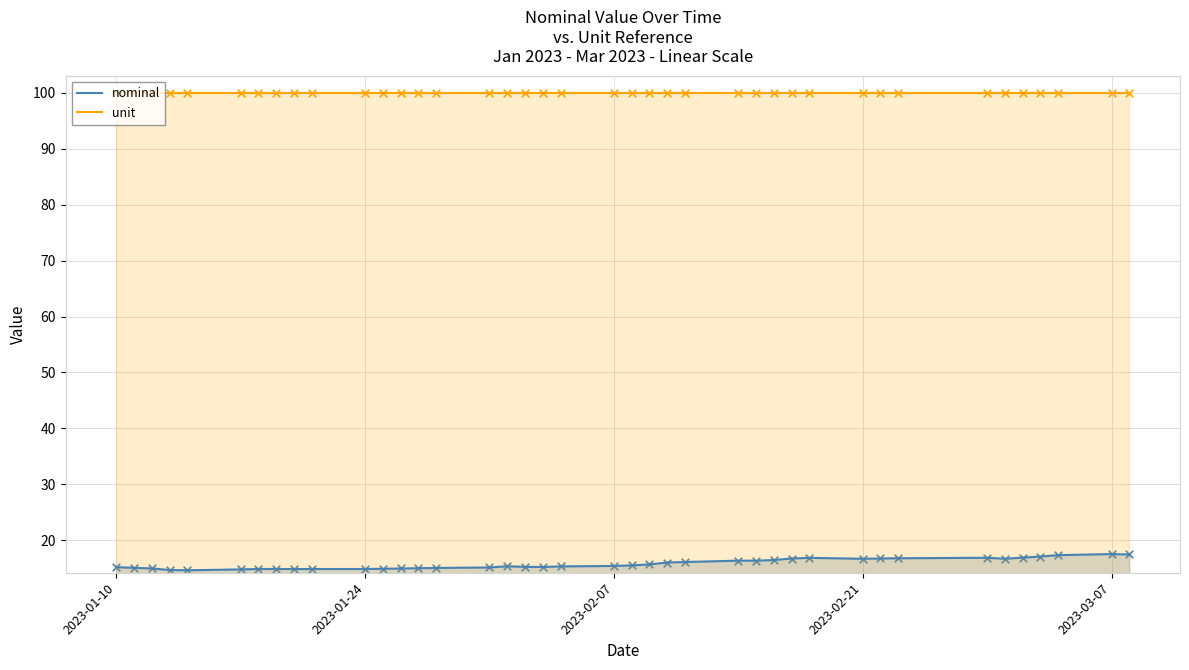

Which series contains the lowest Y value?

nominal